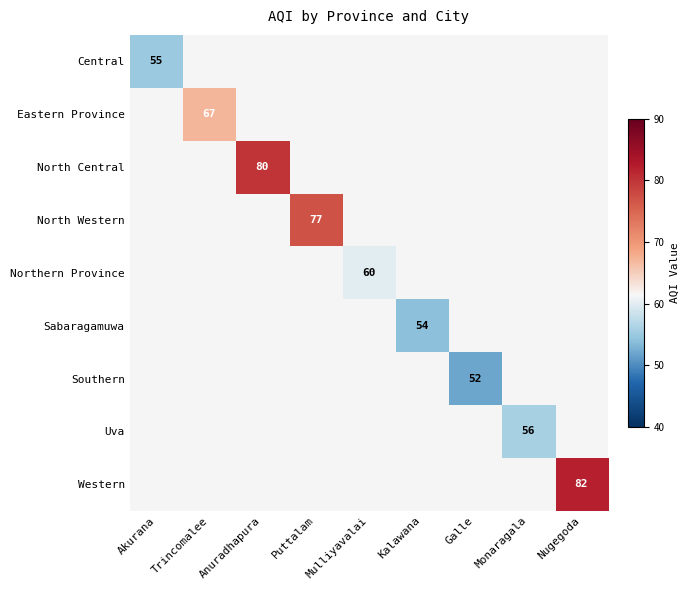

At how many categories does at least one series exceed 78?

2